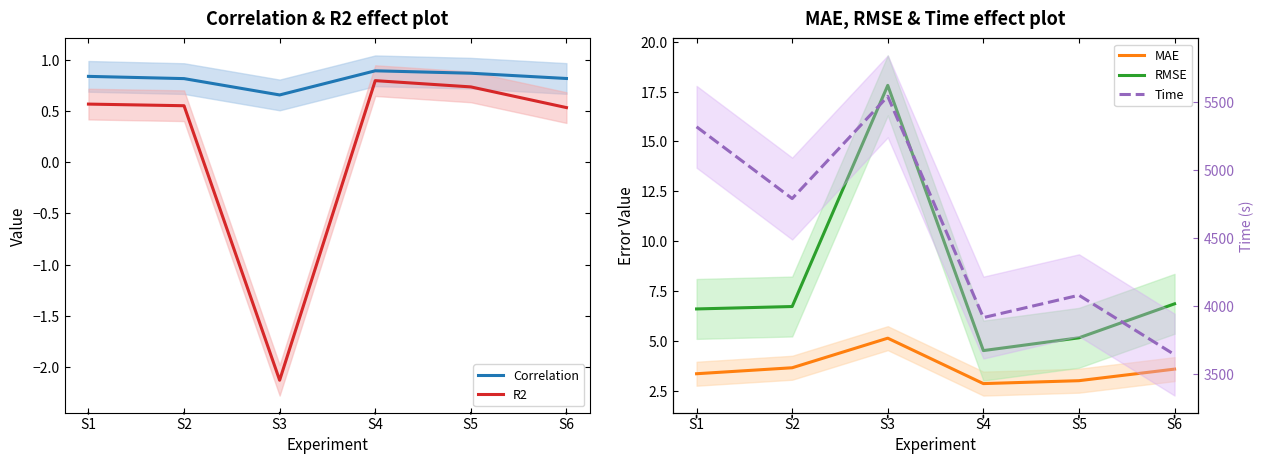

What is the total value across all series at S3?

5559.7